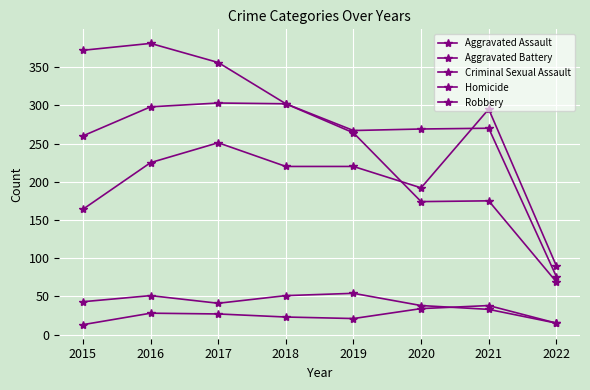

Is this an area chart (filled region under the line)?

No